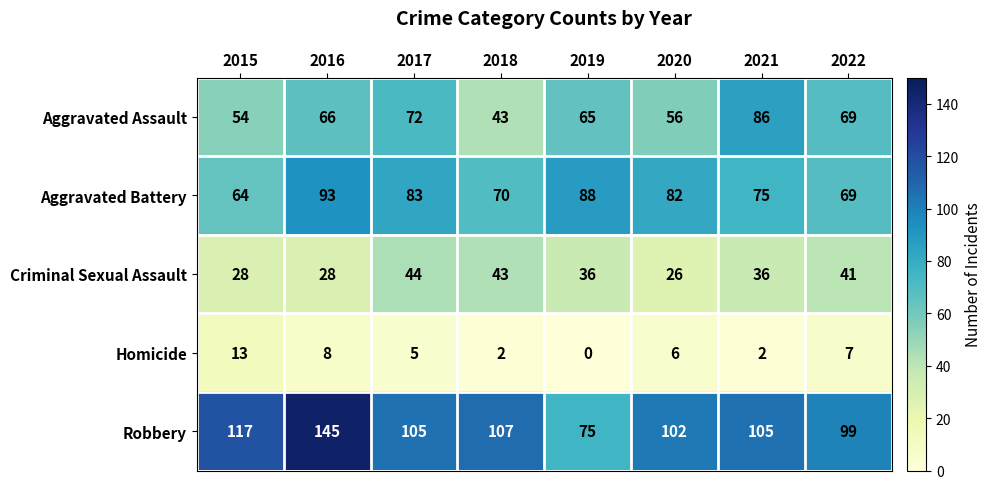

True or false: Criminal Sexual Assault has a value of 57 at 2019.

False